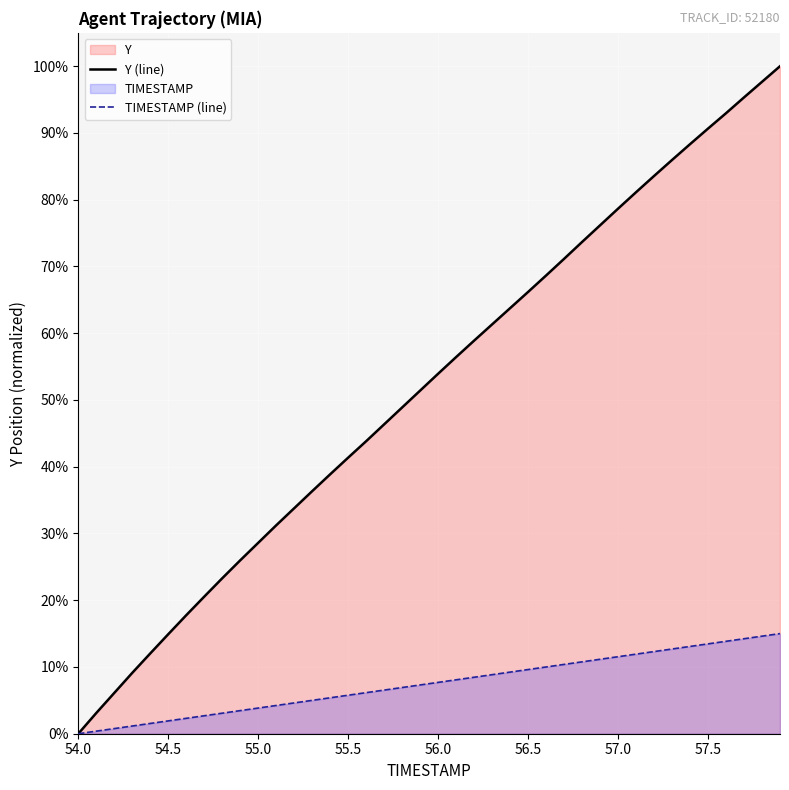

List the series in order of their overall mean, highest first.

Y (line), TIMESTAMP (line)